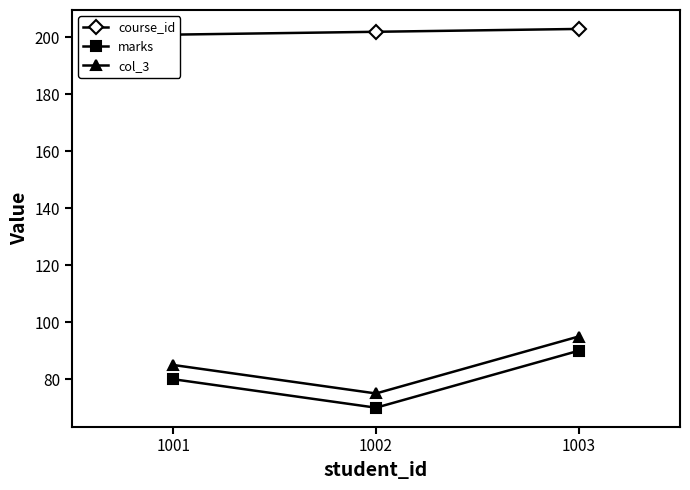

What is the average value of the col_3 series?

85